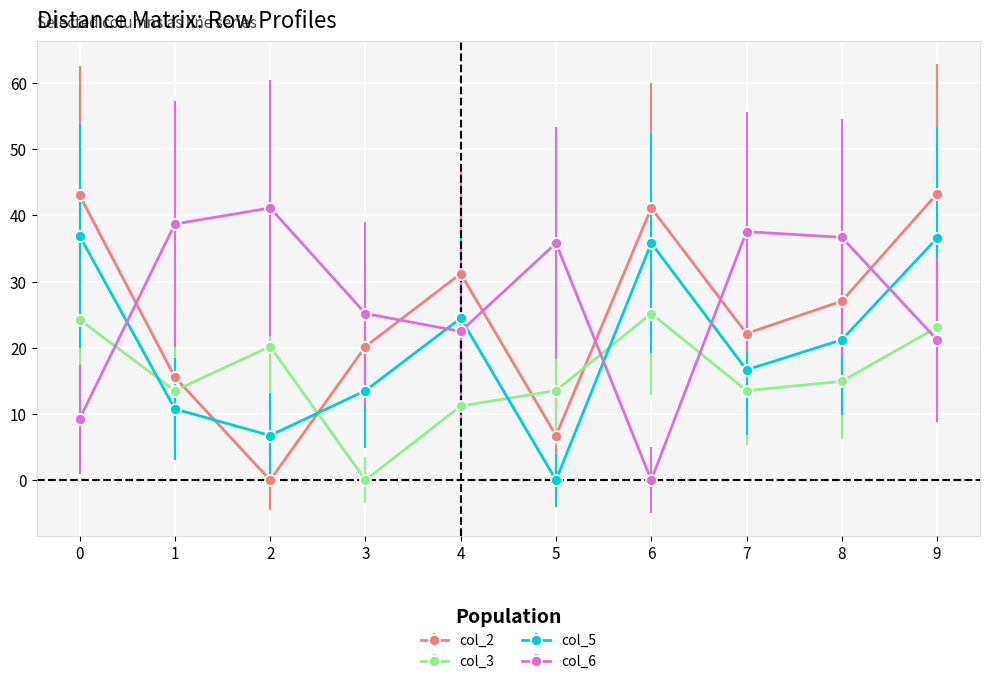

Where do col_6 and col_5 first cross each other?

0 and 1